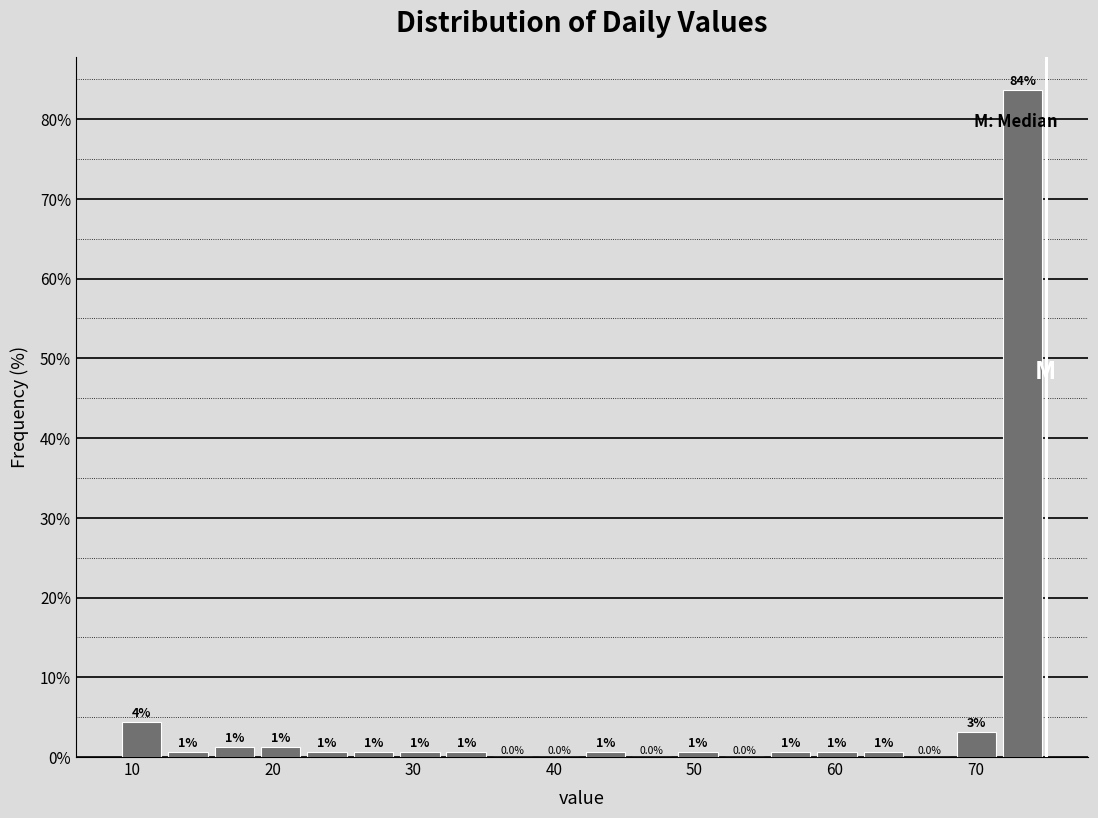

Read against the x-axis, roughly where is the centre of the tallest bar?

73